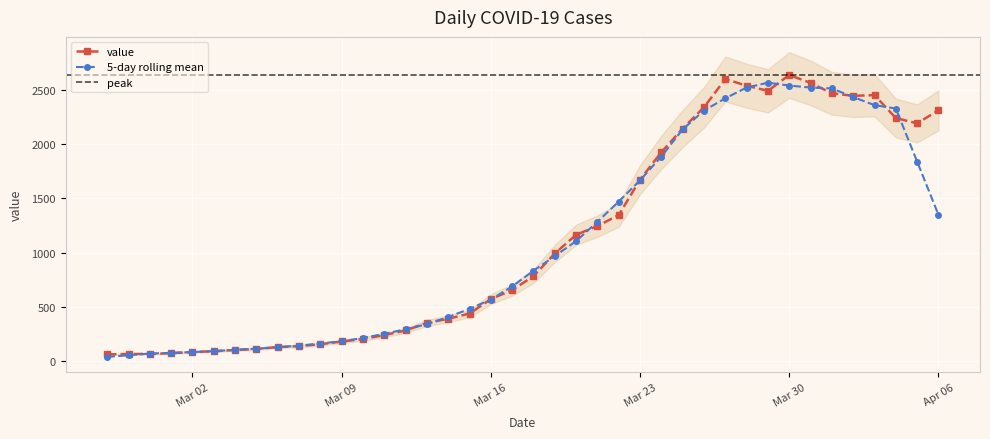

At which label does the data first exceed 783?

2020-03-19